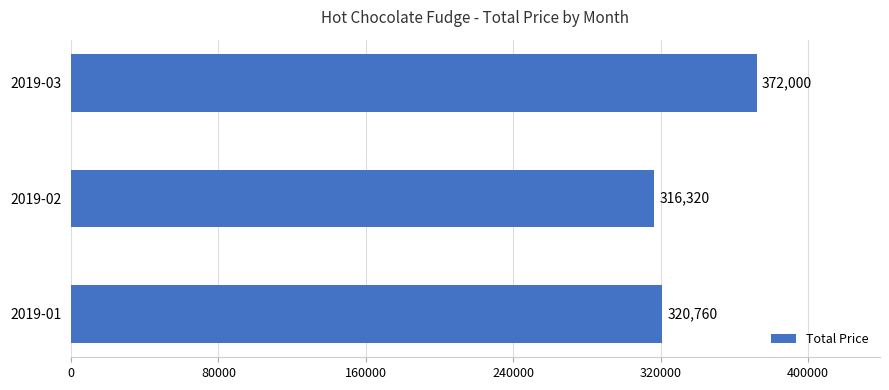

Does the chart contain stacked bars?

No